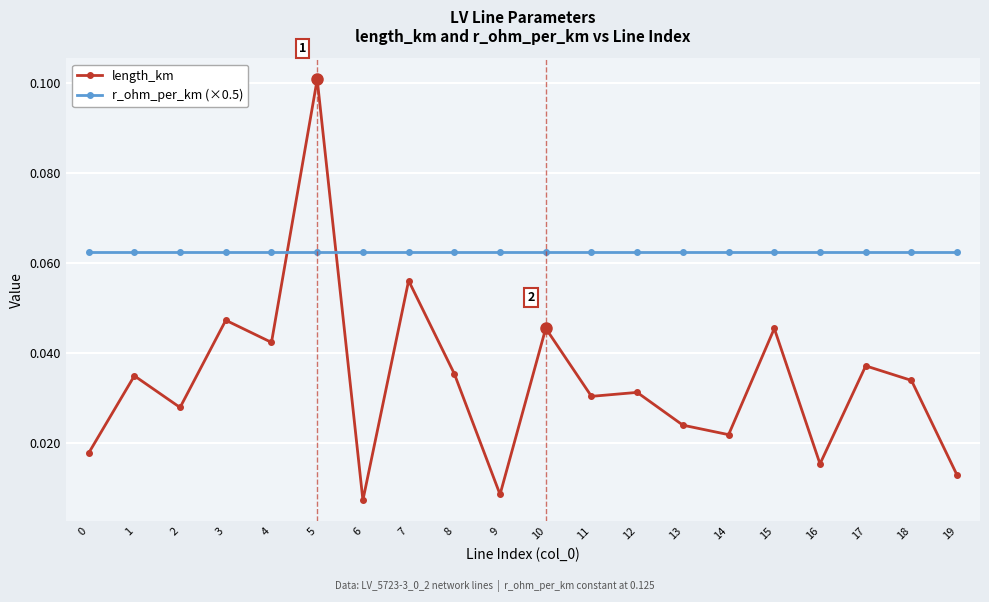

Rank the series by their maximum value, from highest to lowest.

length_km, r_ohm_per_km (×0.5)